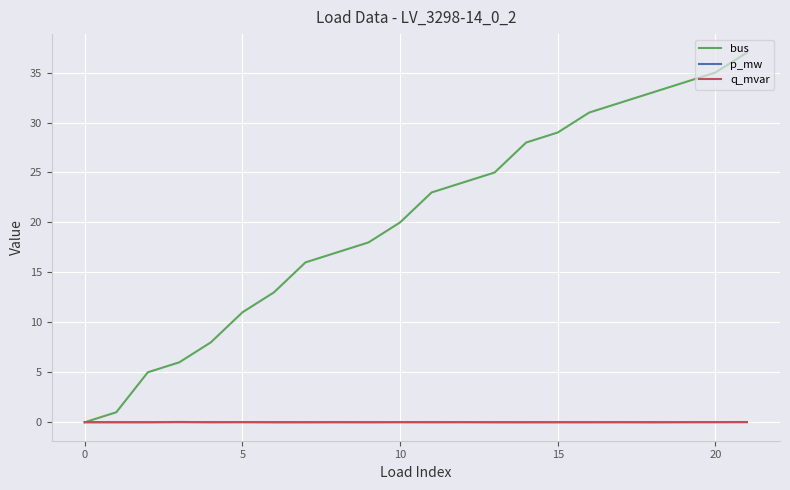

What is the greatest value displayed?

37.0